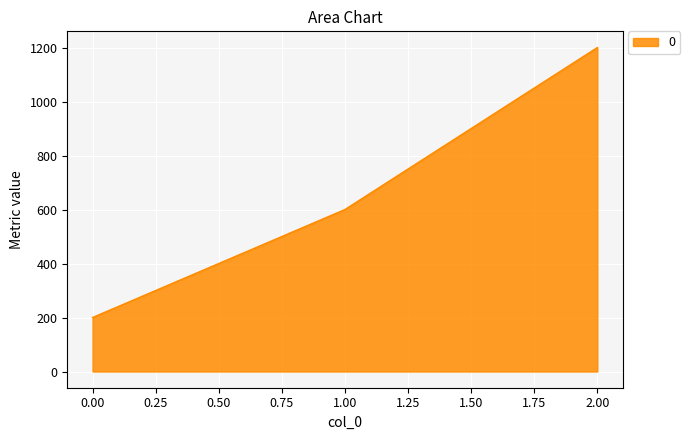

Count the number of categories in the chart.

3